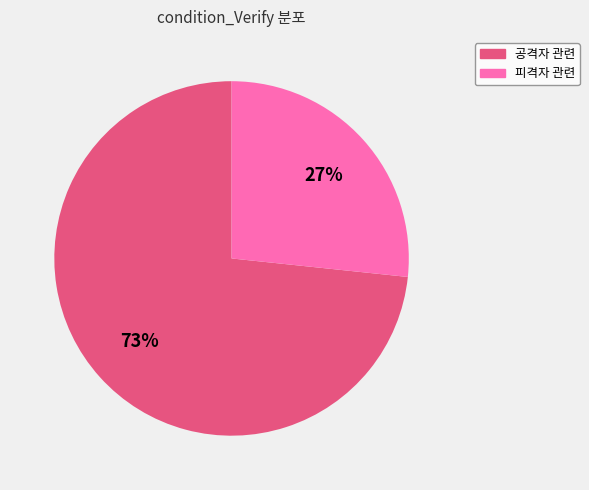

To the nearest percent, what is the average slice percentage?

50%